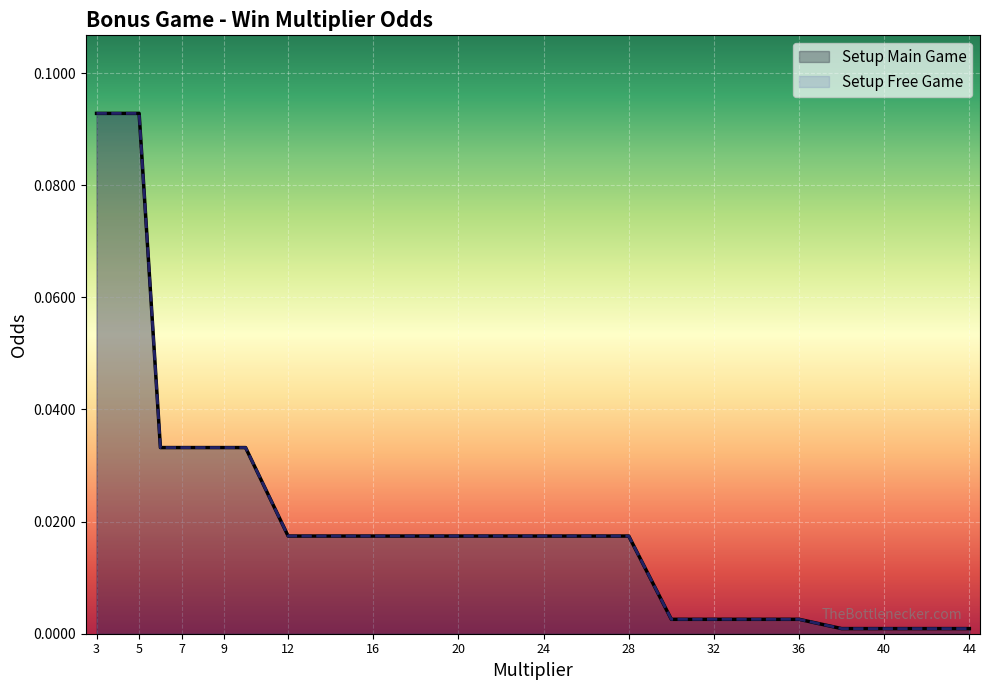

True or false: Free Game Odds and Odds intersect in this chart.

False